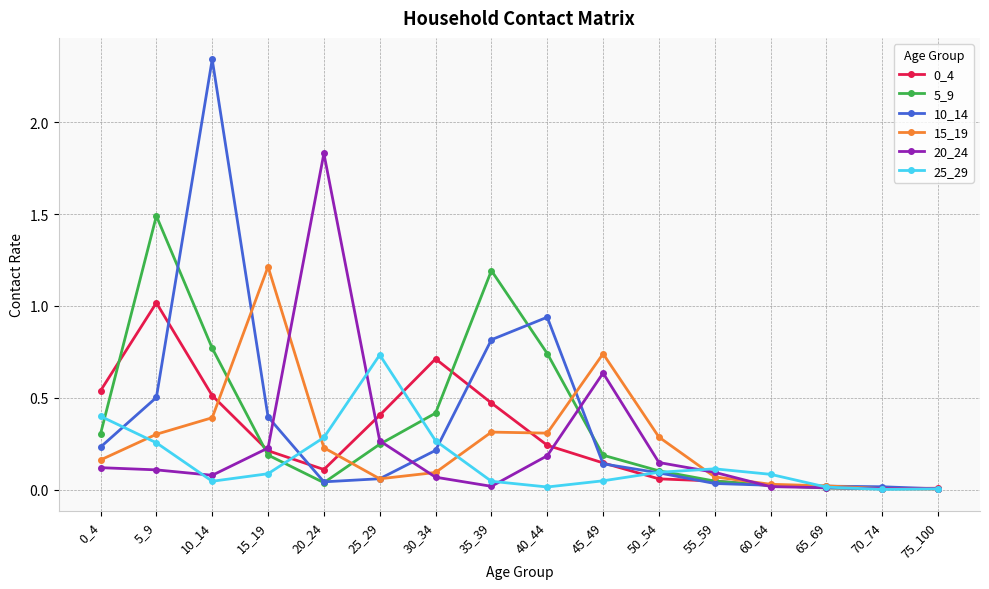

Which series has the largest range (max minus min)?

10_14